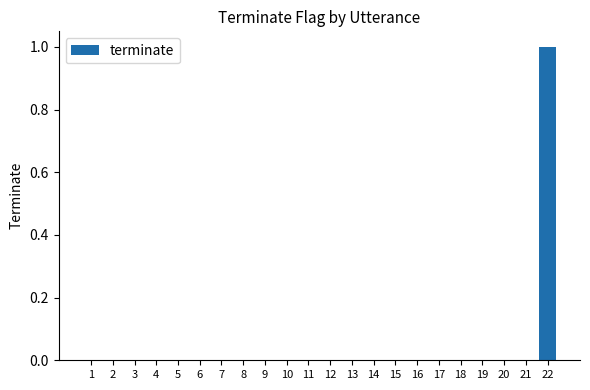

Reading left to right, transcribe all the data shown in this chart.

0	0	0	0	0	0	0	0	0	0	0	0	0	0	0	0	0	0	0	0	0	1